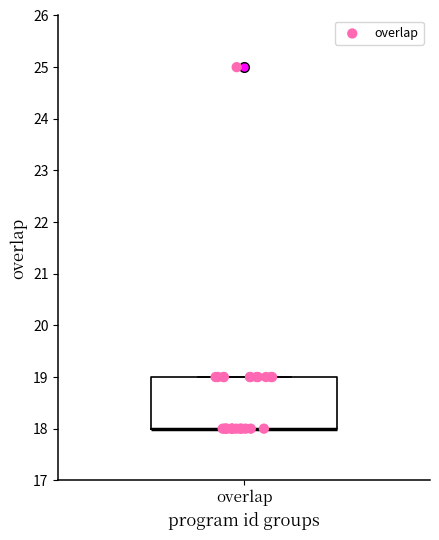

Where is the lower edge of the box for overlap on the y-axis? The values are not printed on the chart, so give them approximately, as read against the axis.

18